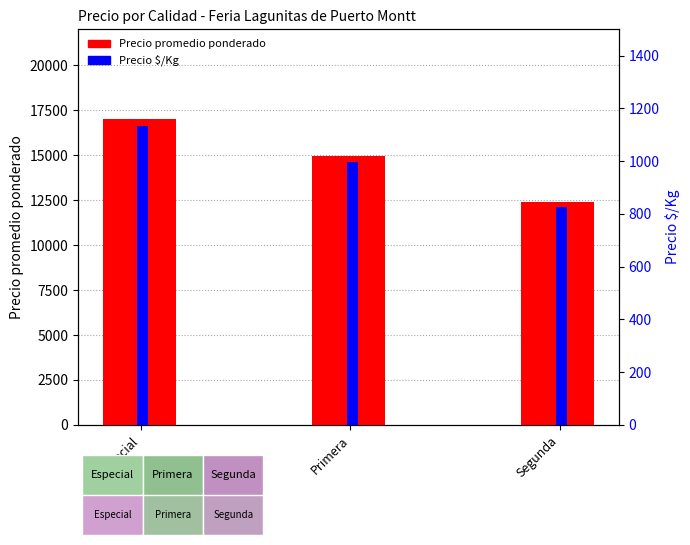

How many data points in Precio promedio ponderado are above 14950?

1